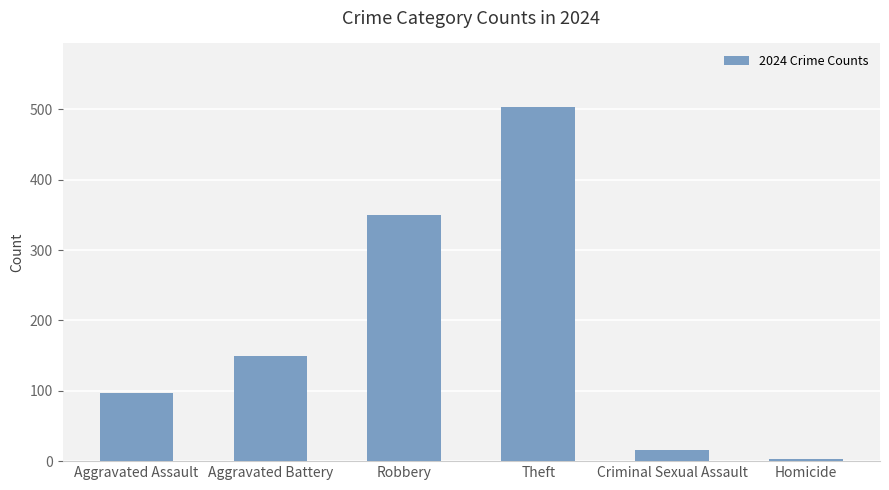

What is the difference between the maximum and minimum values?

500